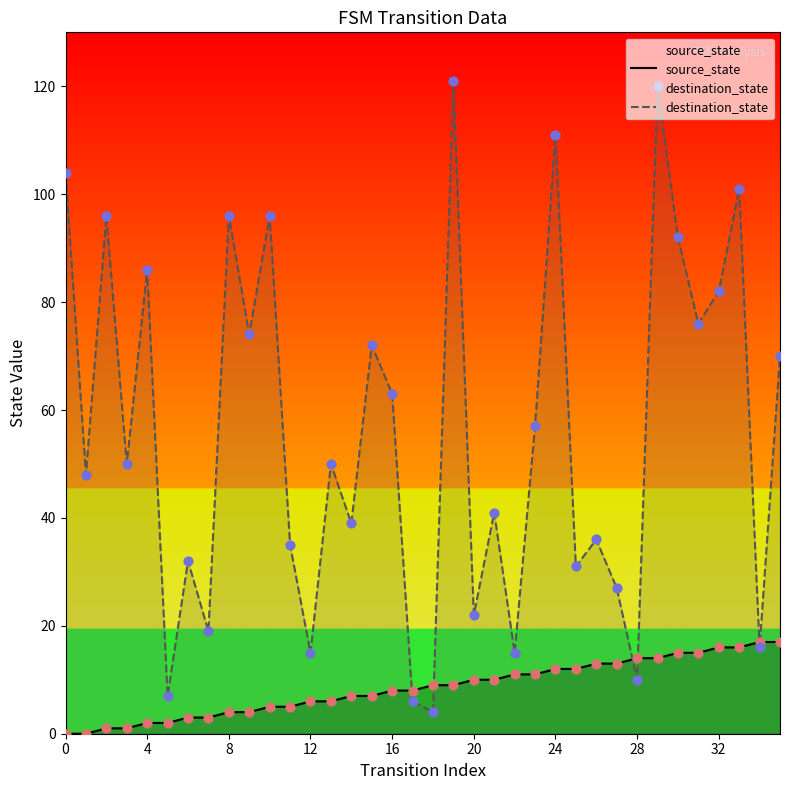

Which series contains the highest Y value?

destination_state